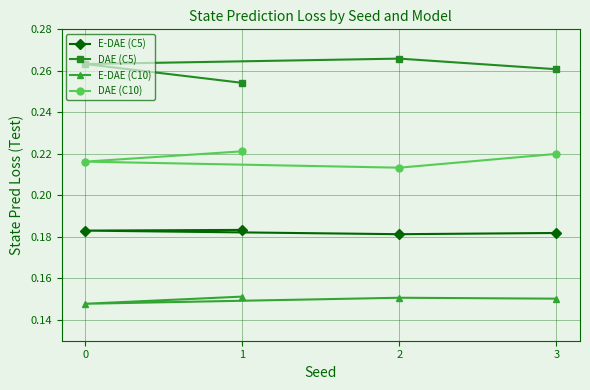

Reading left to right, what are all the values shown in this chart?

E-DAE (C5): 0.2	0.2	0.2	0.2
DAE (C5): 0.3	0.3	0.3	0.3
E-DAE (C10): 0.2	0.2	0.1	0.2
DAE (C10): 0.2	0.2	0.2	0.2